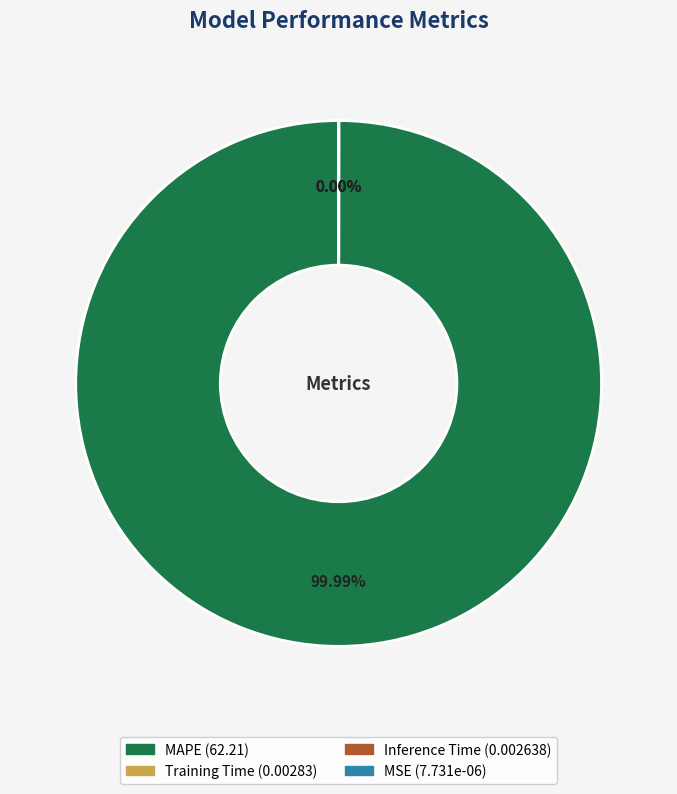

Is there a majority slice in this chart?

Yes